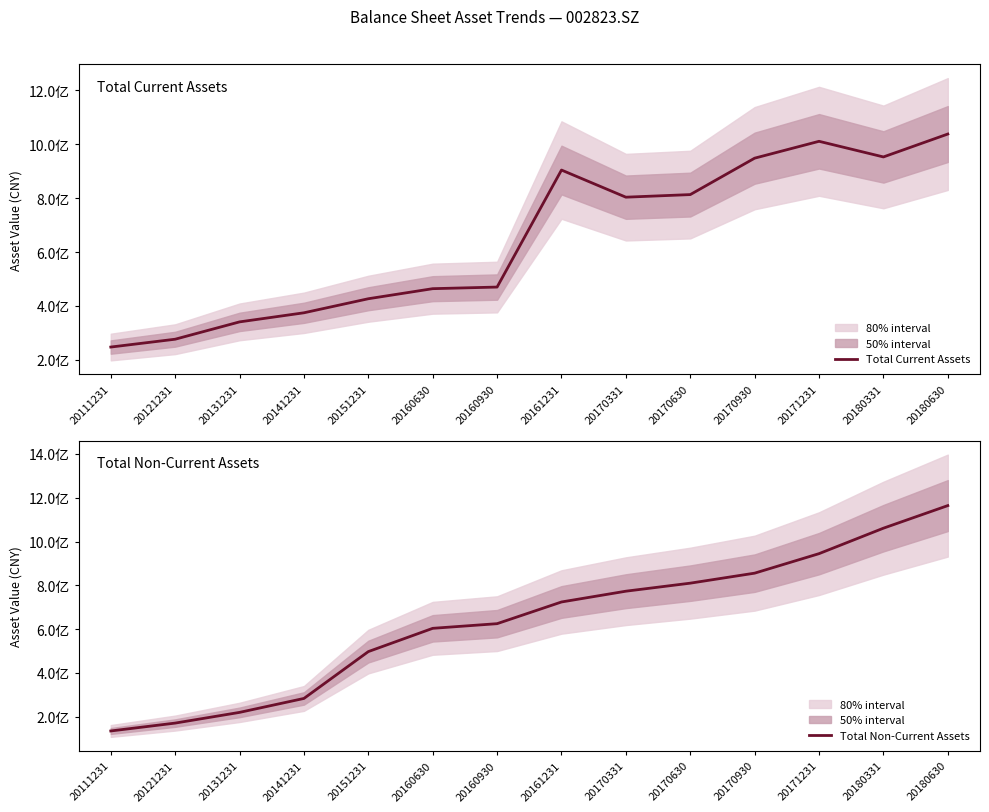

What is the average value of the Total Current Assets series?

648107765.4